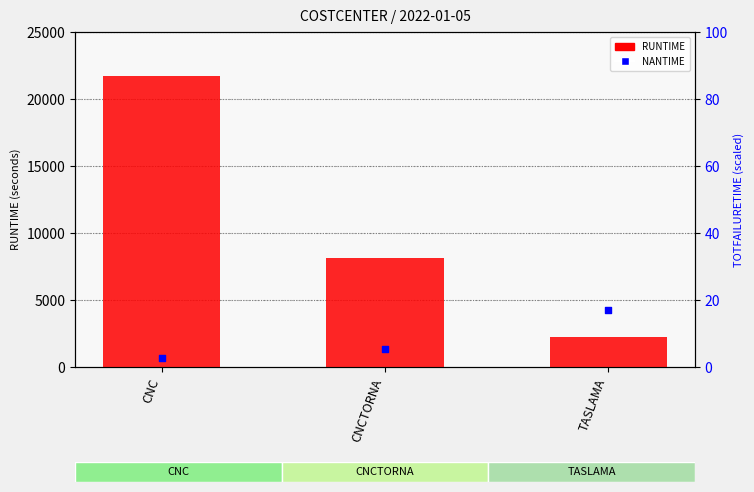

Between CNC and TASLAMA, which is larger?

CNC